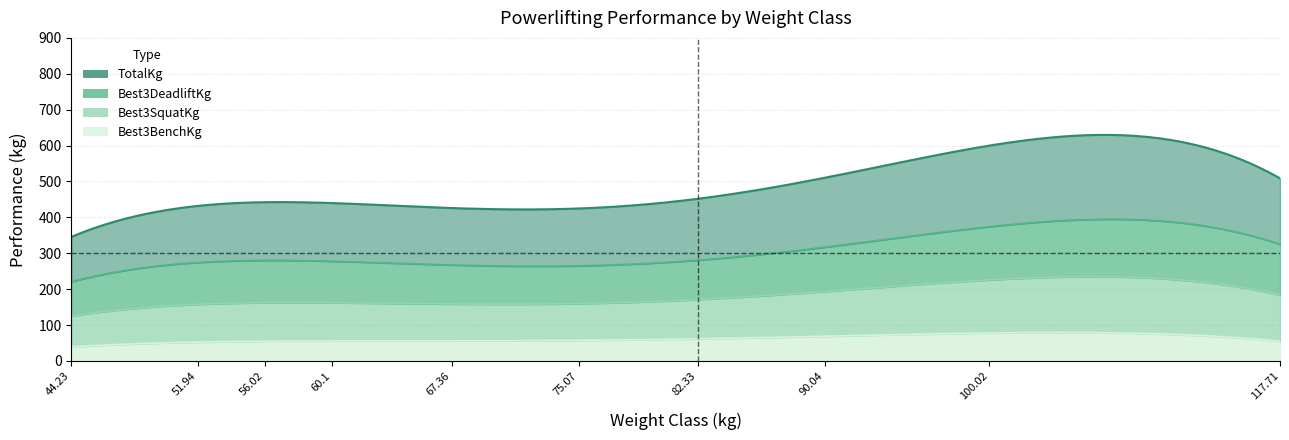

Between 3 and 7, which series saw the biggest shift?

TotalKg